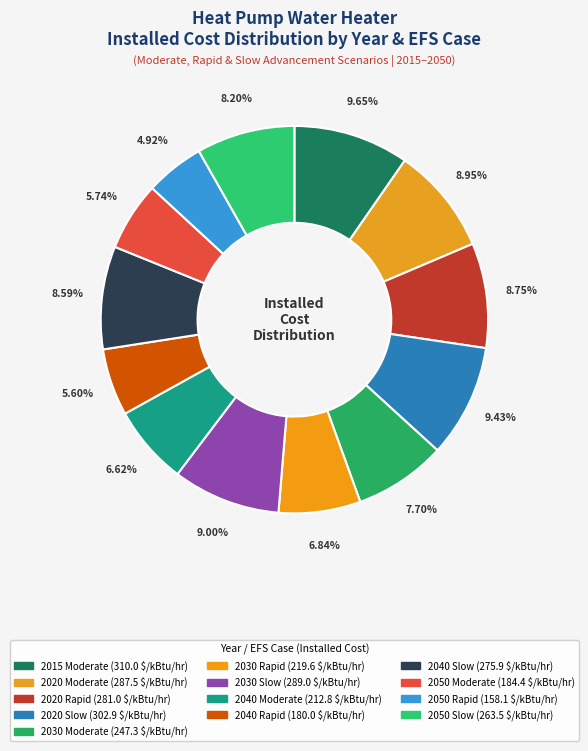

To the nearest percent, what is the difference between the 2050 Slow and 2030 Rapid slice percentages?

1%